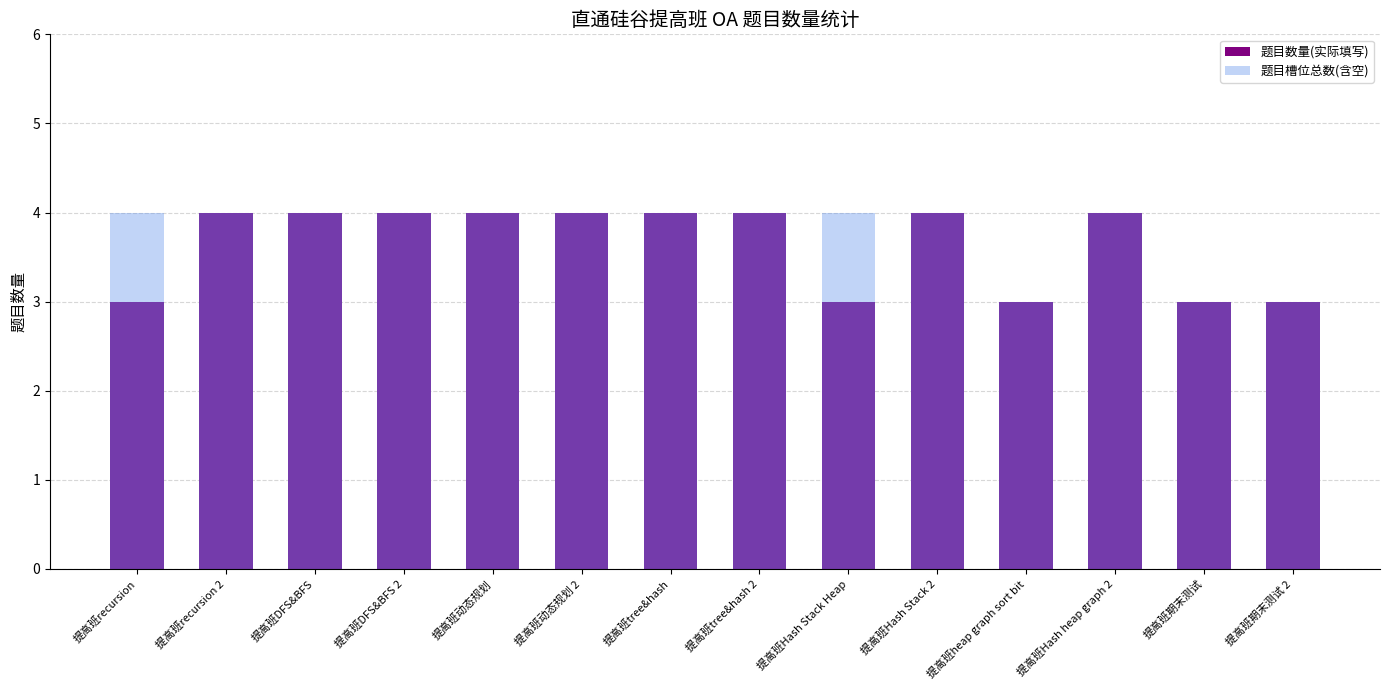

What is the greatest value displayed?

4